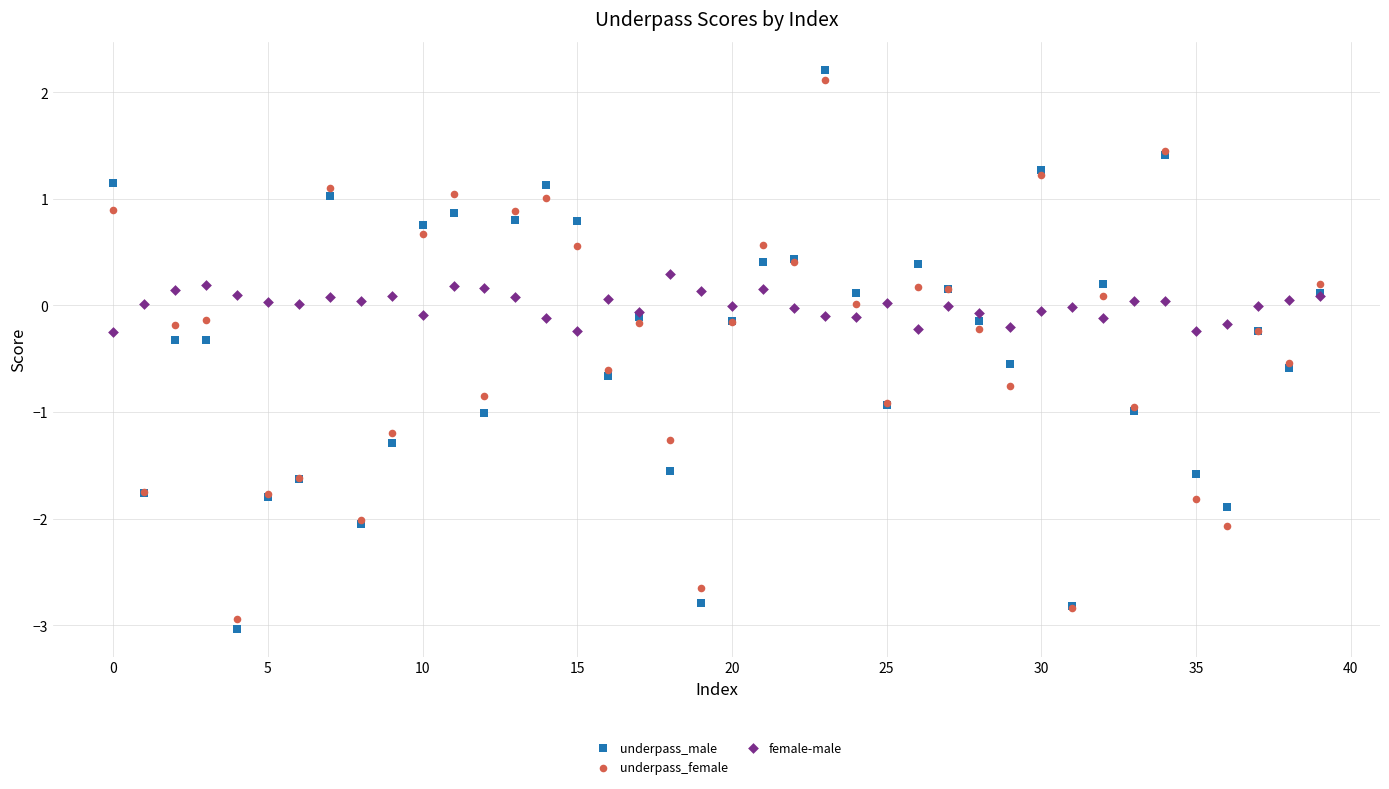

Which series has the largest Y range (max minus min)?

underpass_male